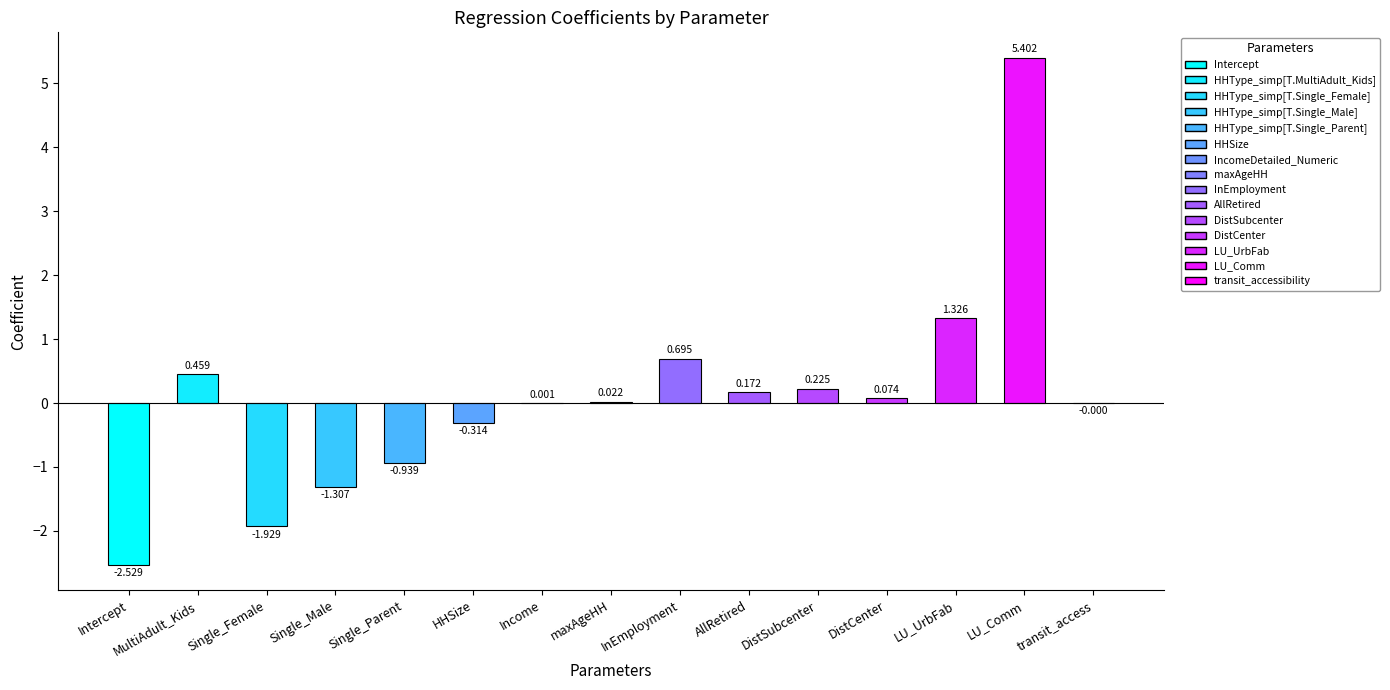

At which label is the value closest to 1?

InEmployment